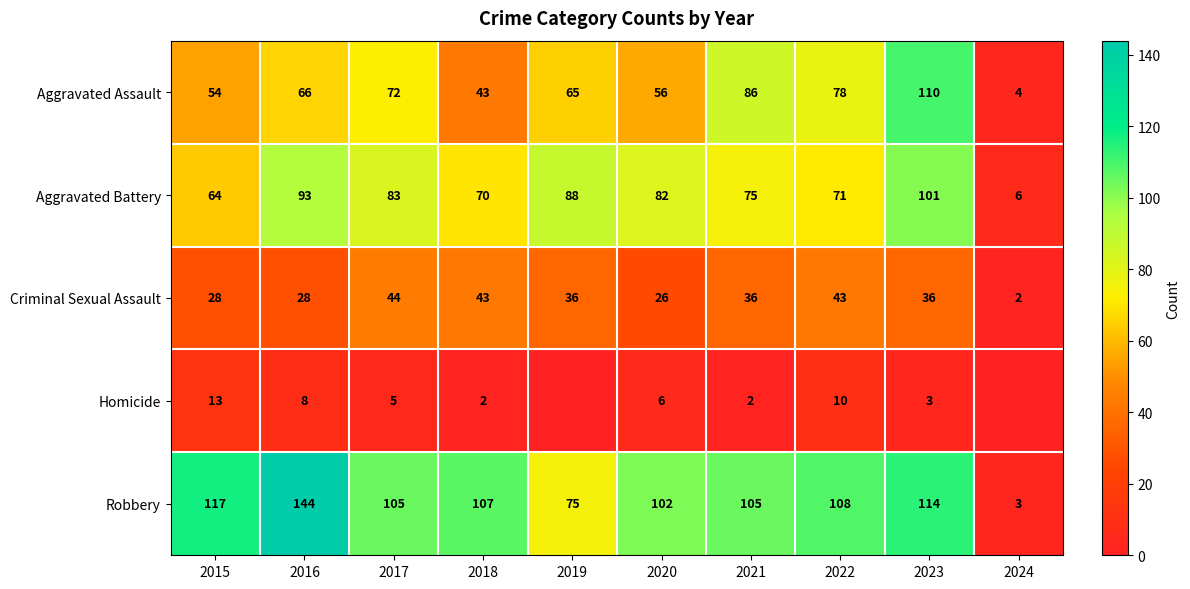

The value of Aggravated Assault at 2021 is 115. True or false?

False